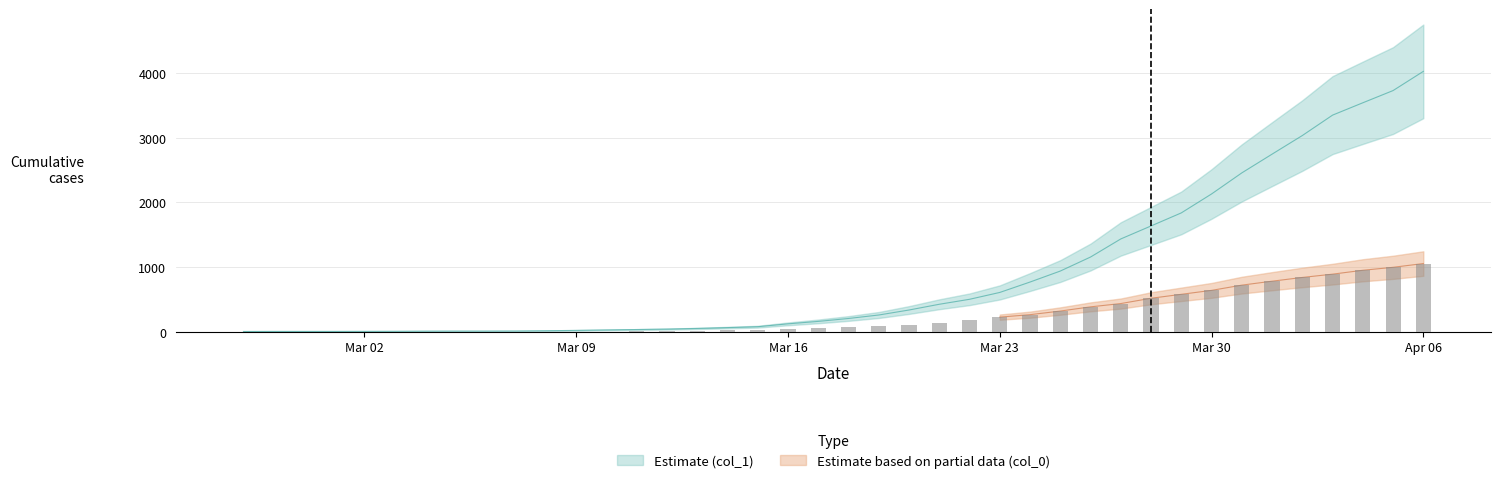

At 2020-03-27, list the series in order from largest to smallest.

Estimate (col_1), Estimate based on partial data (col_0)